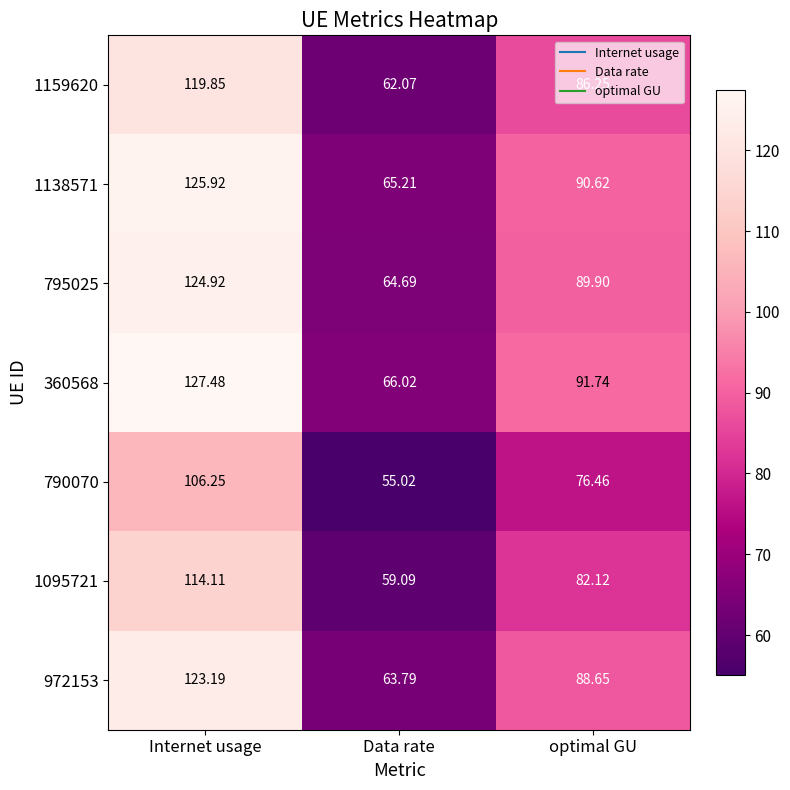

Which series has the widest spread of values?

360568